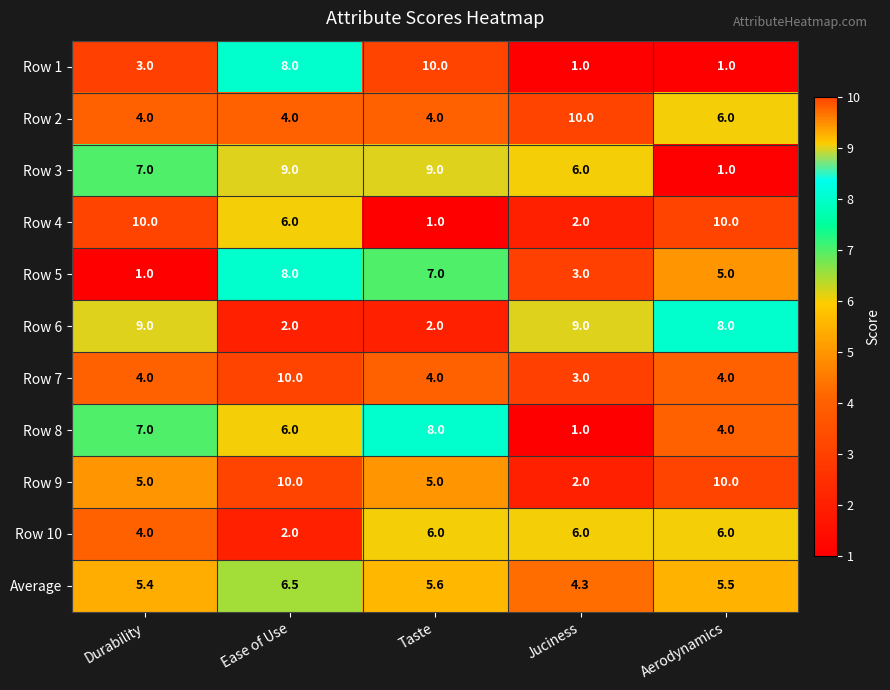

Which series changed the most between Durability and Aerodynamics?

Row 3